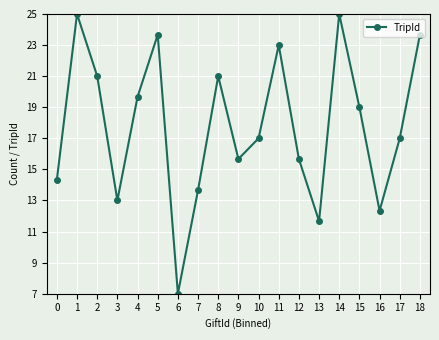

How many interior local valleys (lower than both neighbors) does the data have?

5